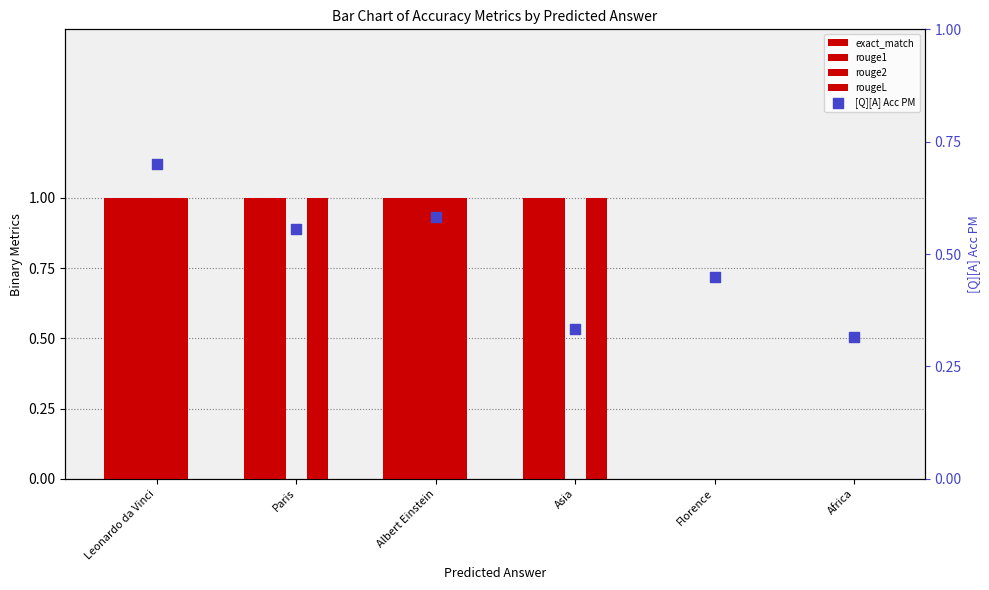

What are all the series names shown in the legend?

exact_match, rouge1, rouge2, rougeL, [Q][A] Acc PM